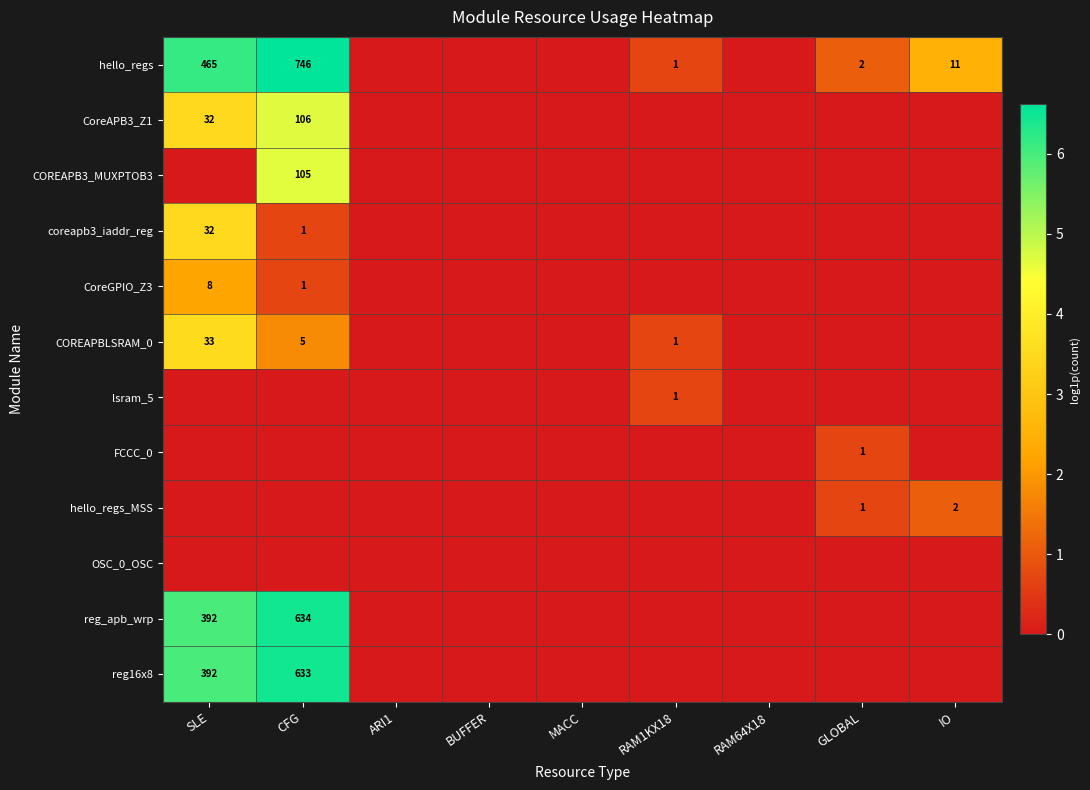

The hello_regs_MSS series shows 3 at IO. True or false?

False